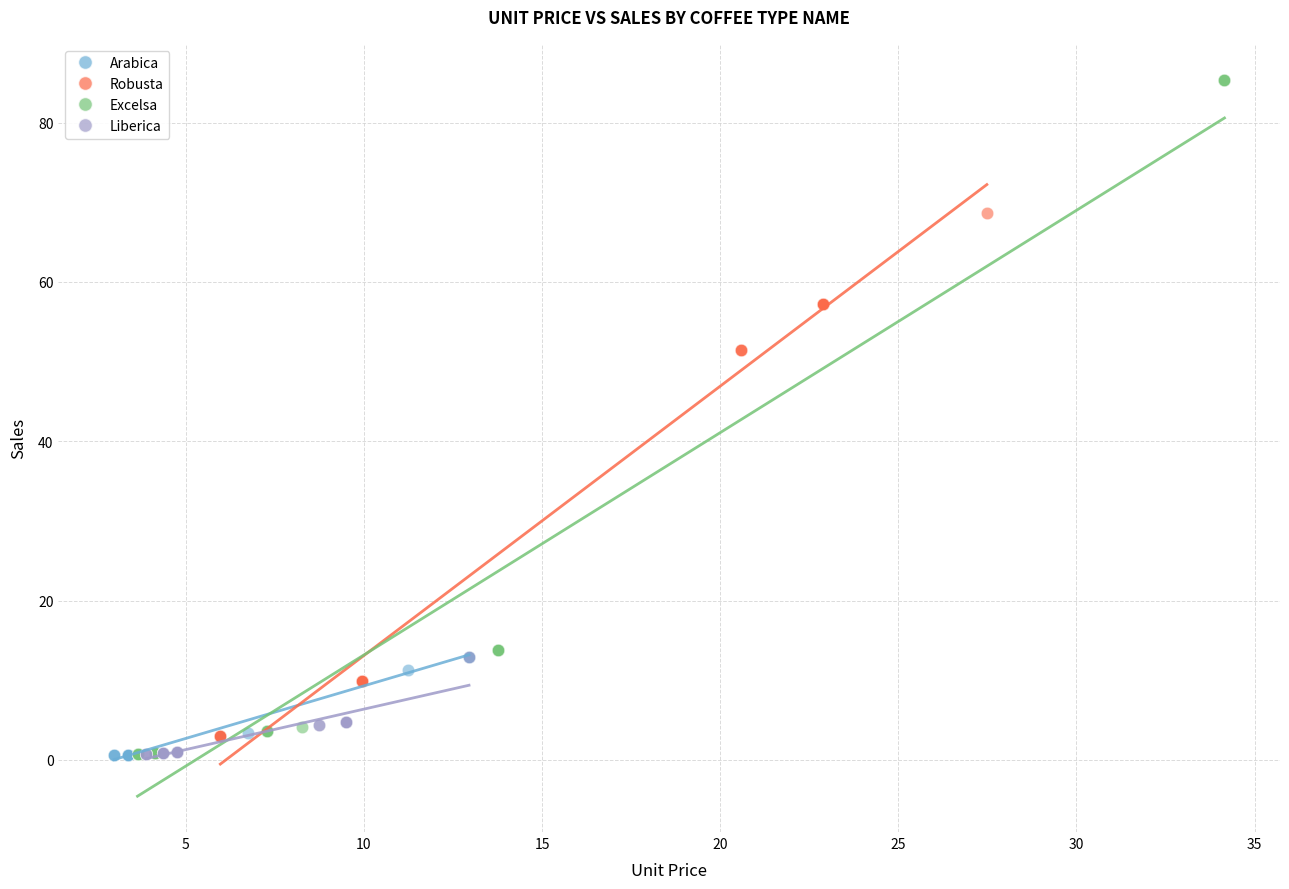

Which series contains the highest Y value?

Excelsa